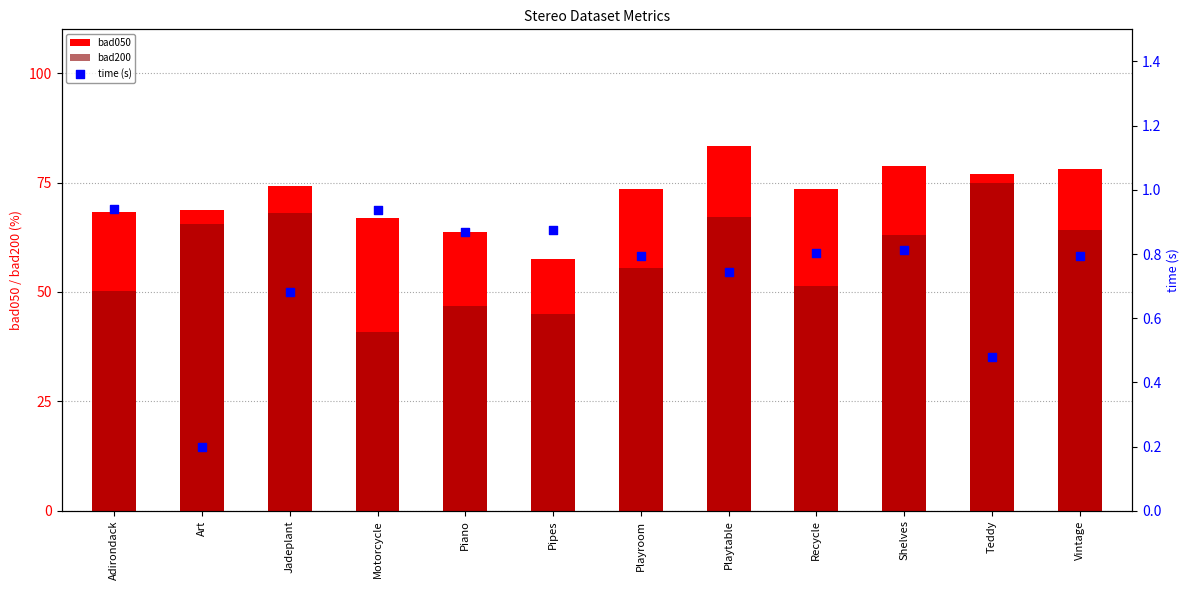

What are all the series names shown in the legend?

bad050, bad200, time (s)